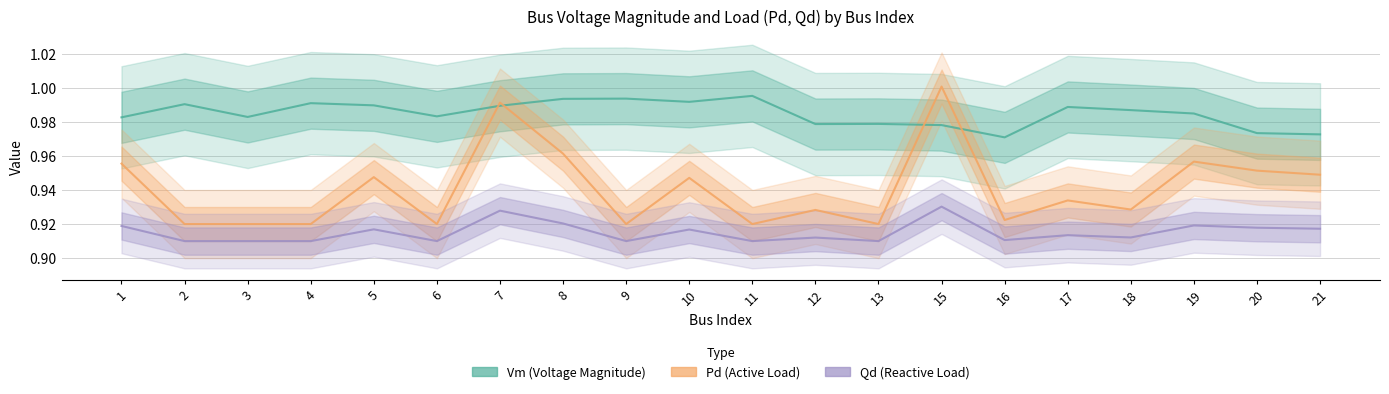

Does the chart display data point markers on the line(s)?

No